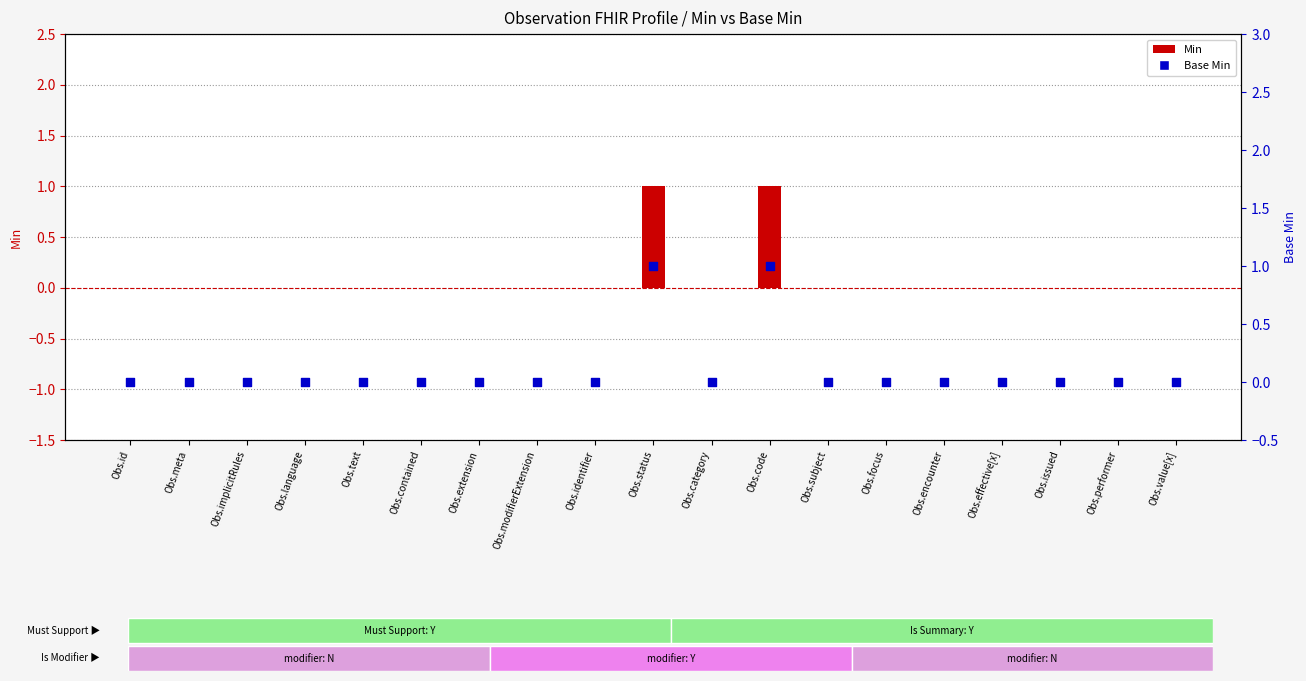

What are all the series names shown in the legend?

Min, Base Min